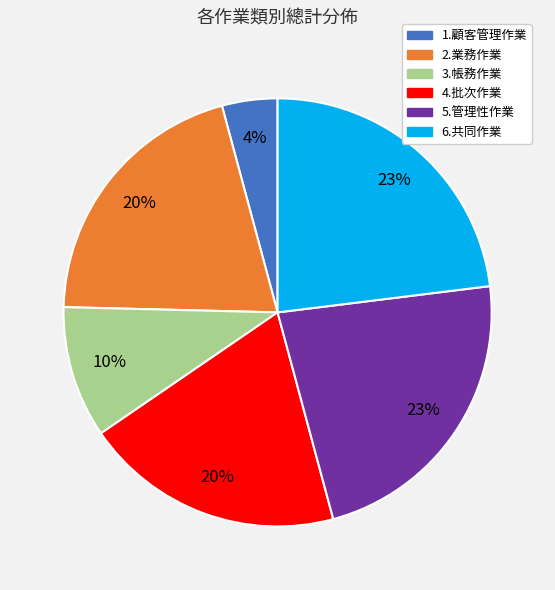

Is the sum of 3.帳務作業 and 6.共同作業 greater than half?

No